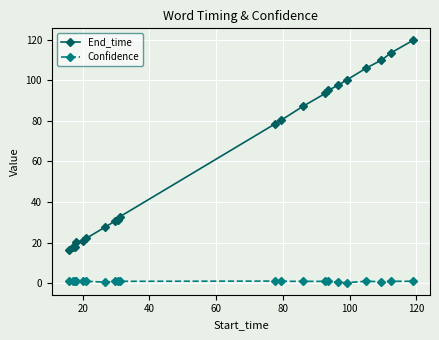

Which series has the largest total across all categories?

End_time